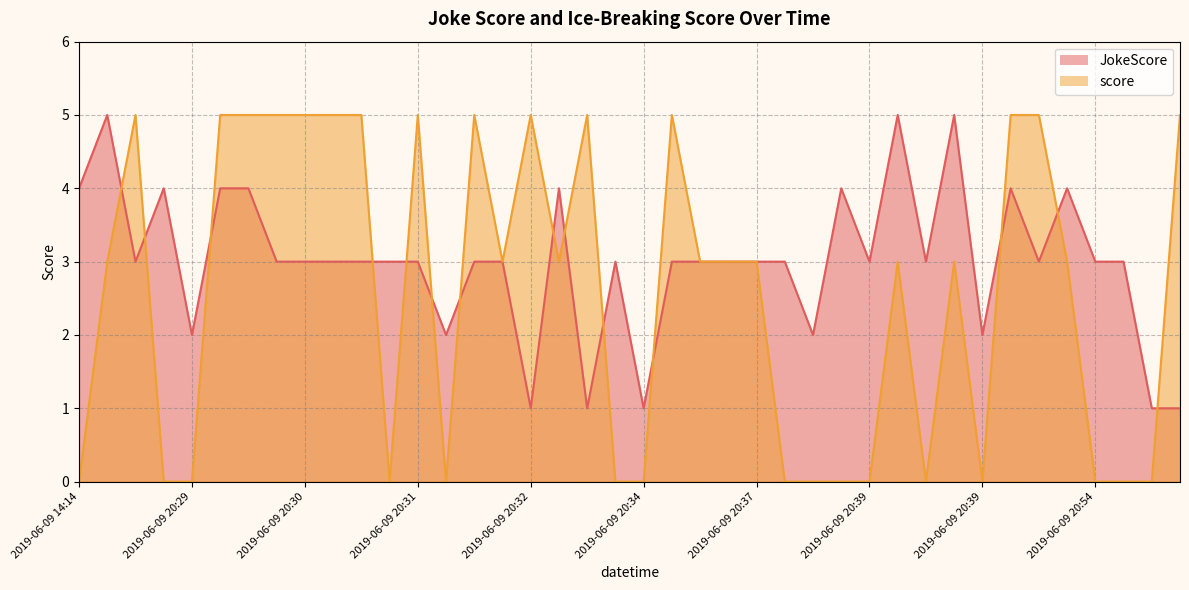

List the labels in order of JokeScore value, smallest first.

2019-06-09 20:32, 2019-06-09 20:33, 2019-06-09 20:34, 2019-06-09 20:56, 2019-06-09 20:57, 2019-06-09 20:29, 2019-06-09 20:32, 2019-06-09 20:38, 2019-06-09 20:39, 2019-06-09 14:15, 2019-06-09 20:30, 2019-06-09 20:30, 2019-06-09 20:30, 2019-06-09 20:31, 2019-06-09 20:31, 2019-06-09 20:31, 2019-06-09 20:32, 2019-06-09 20:32, 2019-06-09 20:34, 2019-06-09 20:35, 2019-06-09 20:36, 2019-06-09 20:36, 2019-06-09 20:37, 2019-06-09 20:38, 2019-06-09 20:39, 2019-06-09 20:39, 2019-06-09 20:40, 2019-06-09 20:54, 2019-06-09 20:56, 2019-06-09 14:14, 2019-06-09 20:28, 2019-06-09 20:29, 2019-06-09 20:30, 2019-06-09 20:33, 2019-06-09 20:38, 2019-06-09 20:39, 2019-06-09 20:43, 2019-06-09 14:15, 2019-06-09 20:39, 2019-06-09 20:39